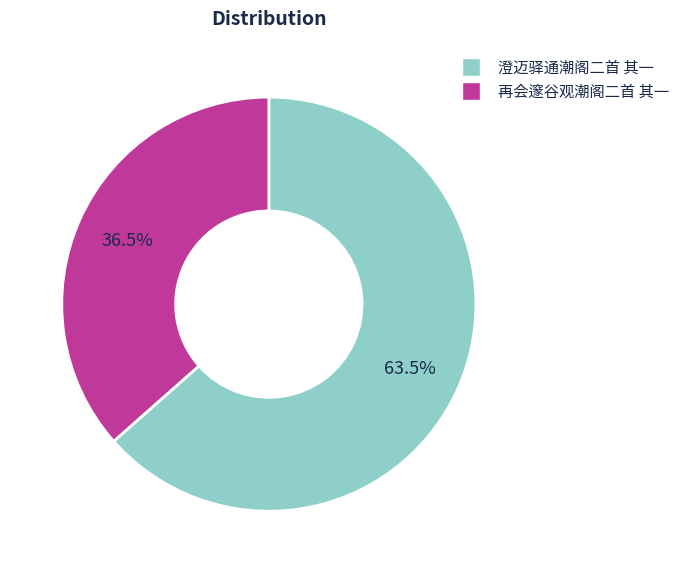

Do 澄迈驿通潮阁二首 其一 and 再会邃谷观潮阁二首 其一 together represent more than half of the pie?

Yes